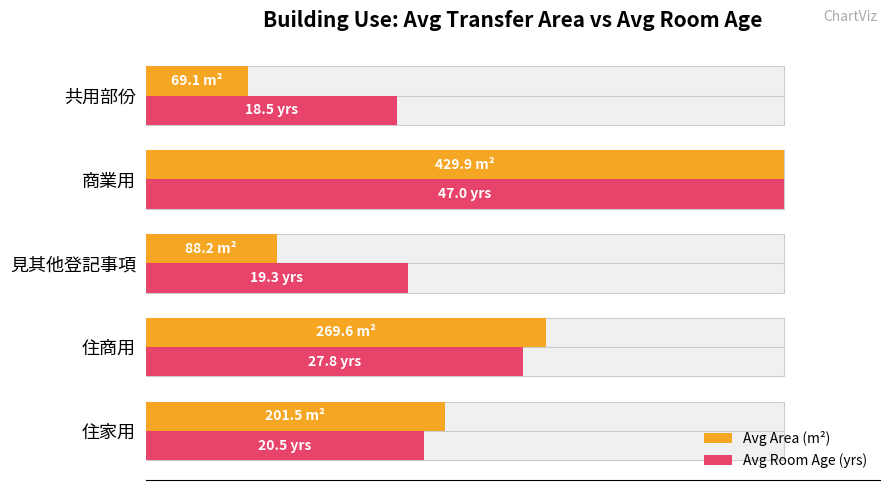

Count the number of data series in this chart.

2